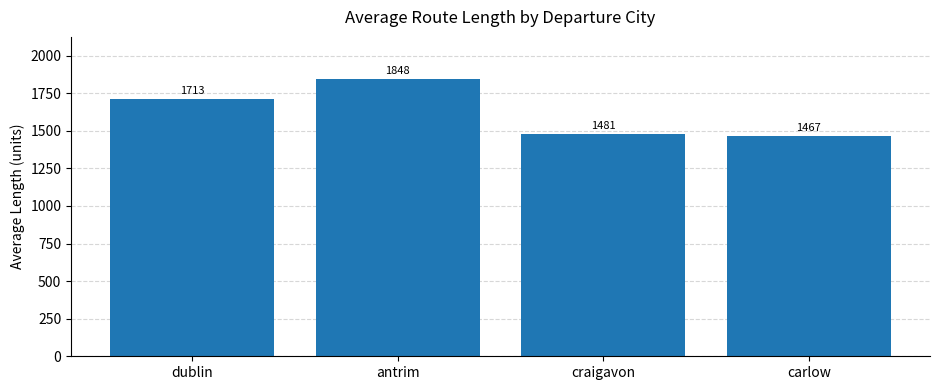

What is the approximate value at dublin?

1713.1